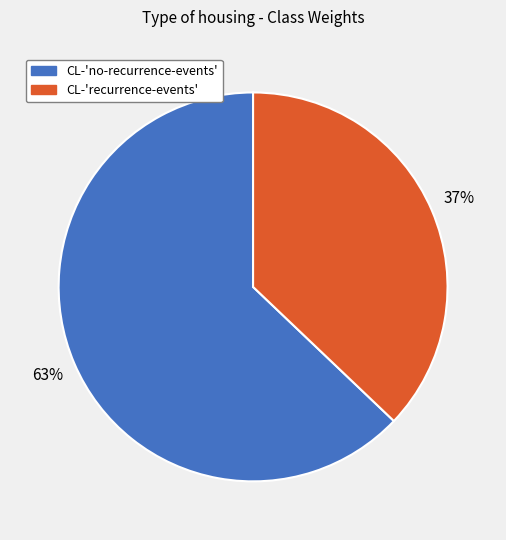

Which has a higher value, CL-'recurrence-events' or CL-'no-recurrence-events'?

CL-'no-recurrence-events'